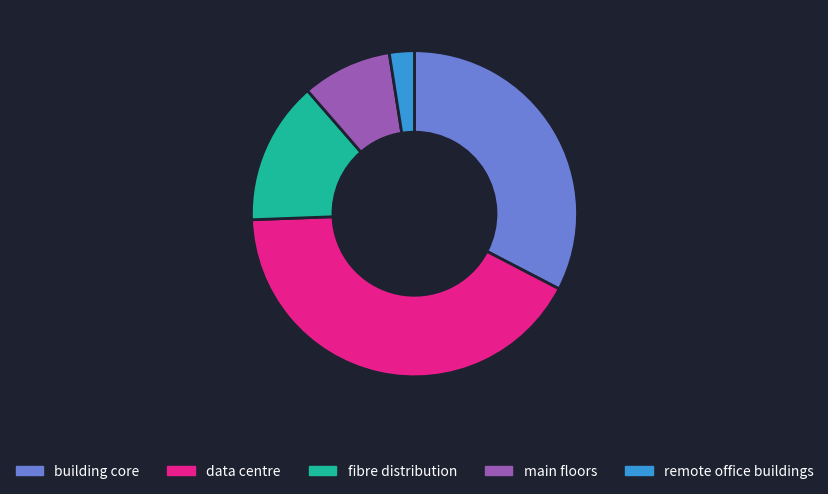

Between data centre and main floors, which is larger?

data centre